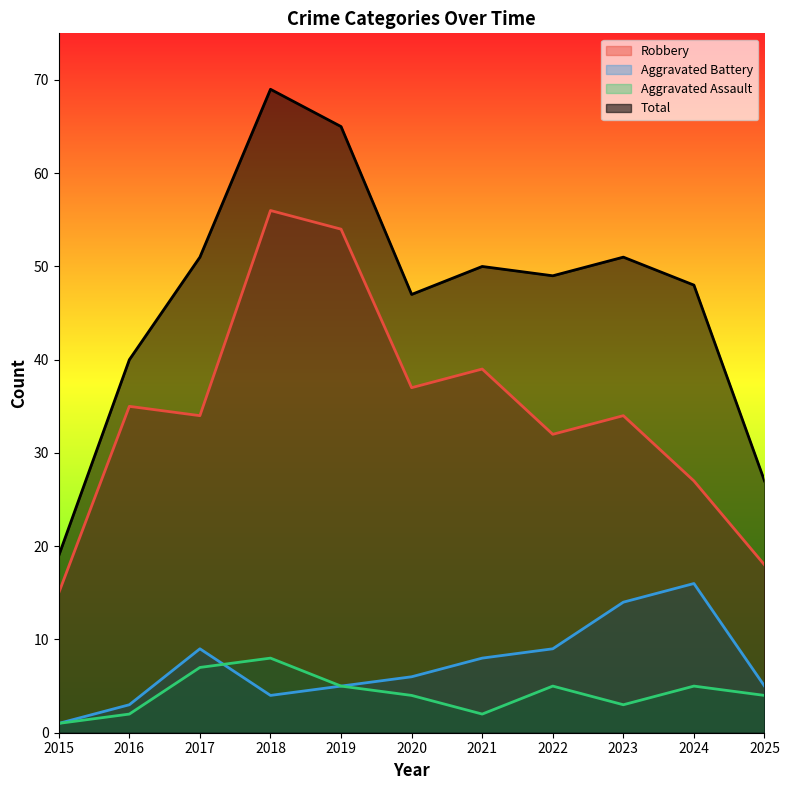

The value of Total at 2025 is 8. True or false?

False